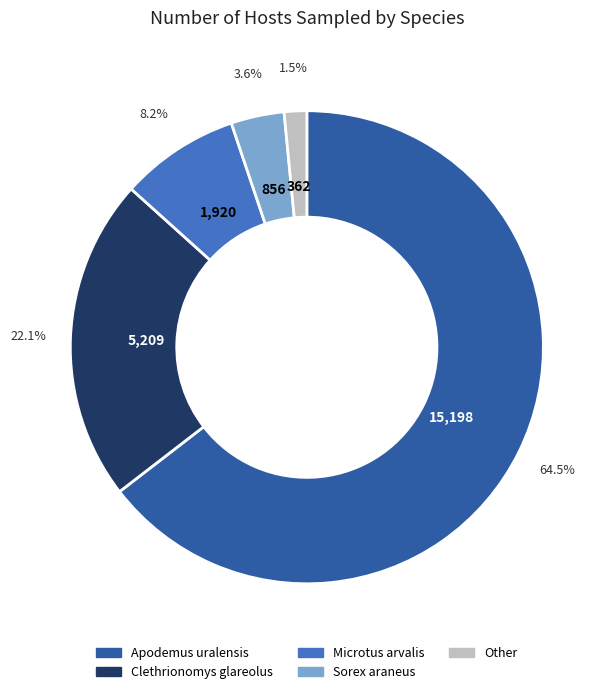

Count the number of slices in the pie.

5